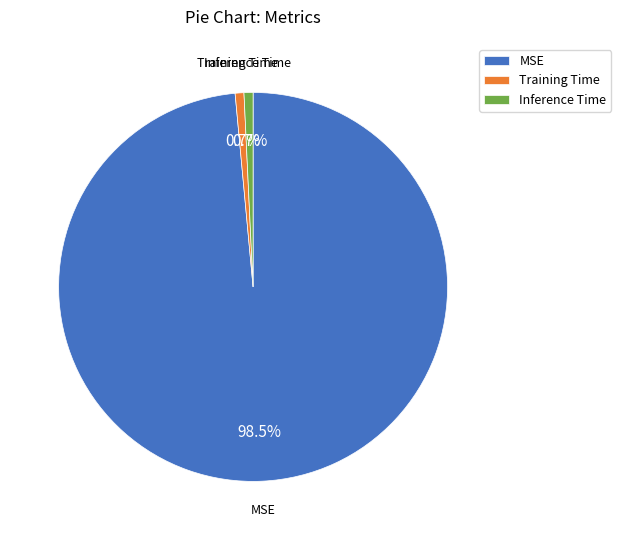

Is the sum of Inference Time and Training Time greater than half?

No